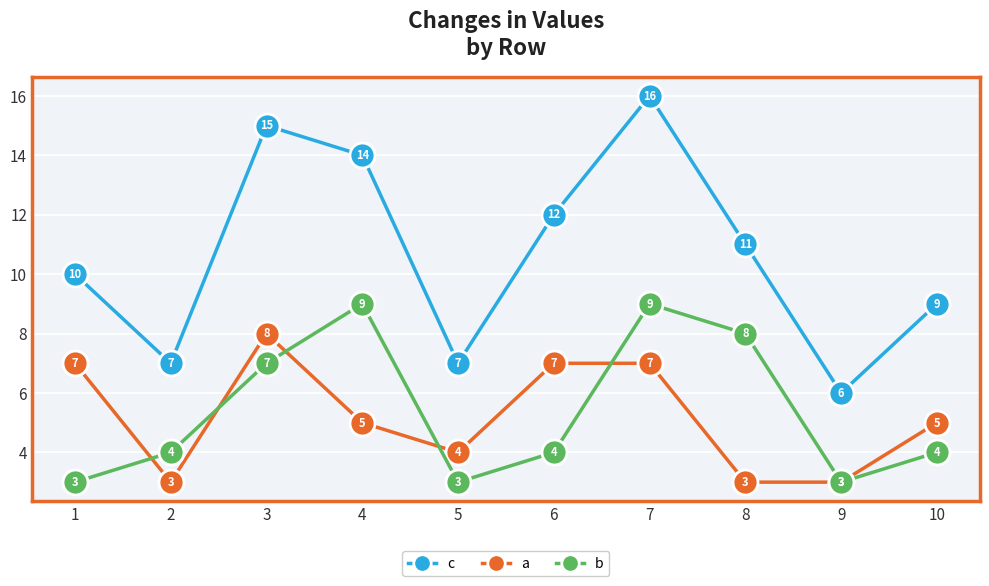

Where is the first local maximum for c?

3